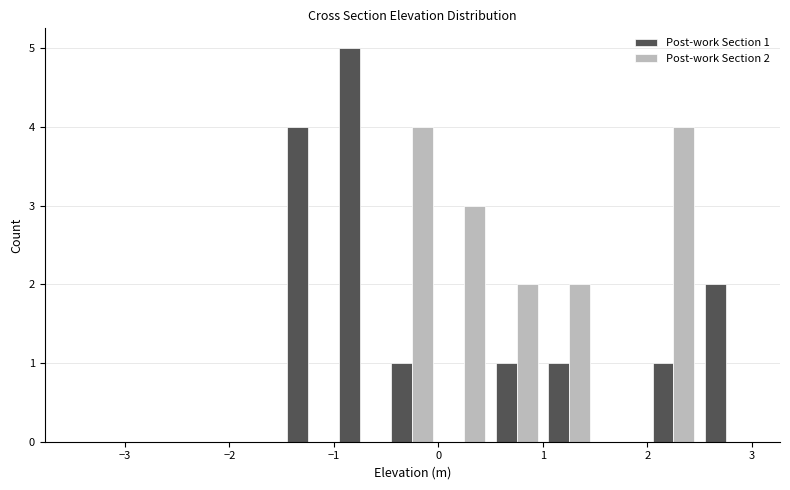

In the Post-work Section 1 series, which range on the x-axis has the tallest bar?

-1.0 to -0.5